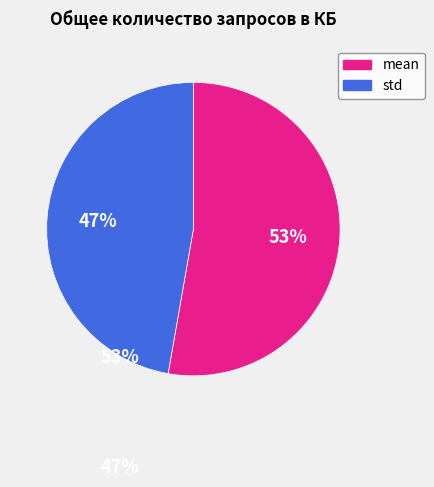

Is there a majority slice in this chart?

Yes